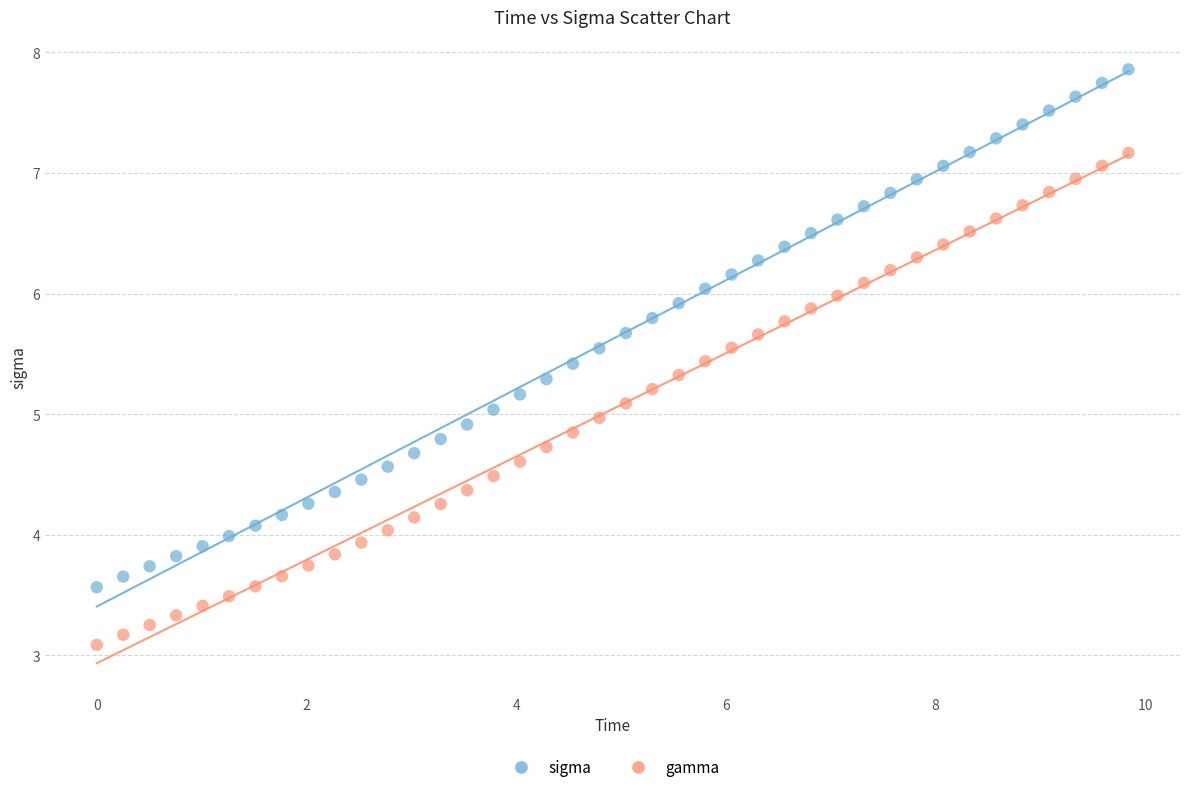

Which series contains the highest Y value?

sigma